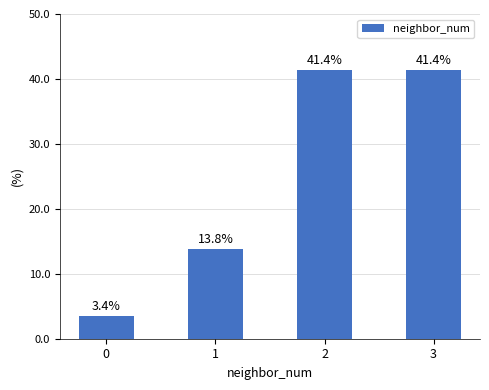

What is the approximate value at 1?

13.8